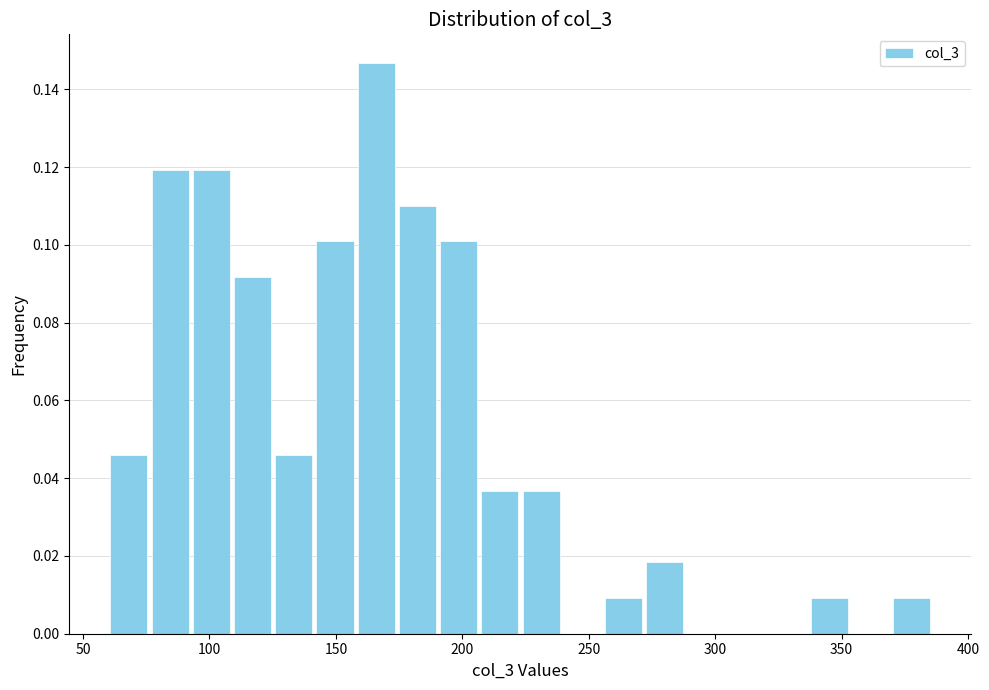

Around what value on the x-axis is the tallest bar? Give the approximate position of its centre, as read against the axis.

165